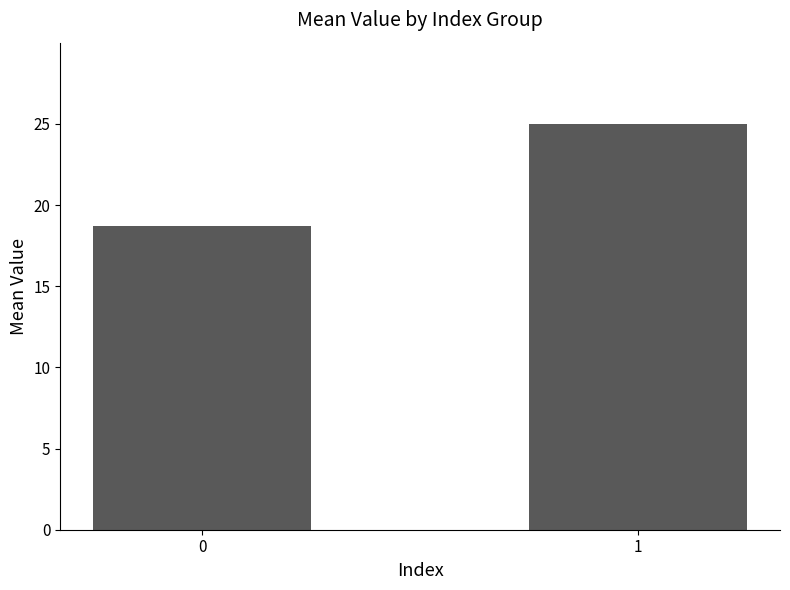

What is the ratio of the value at 1 to the value at 0?

1.3